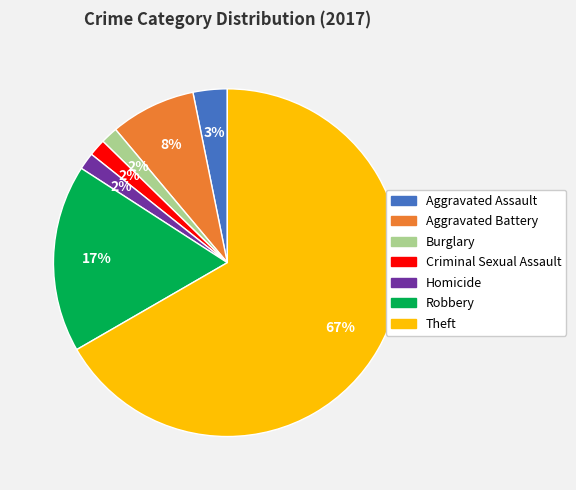

Does any single category account for the majority?

Yes